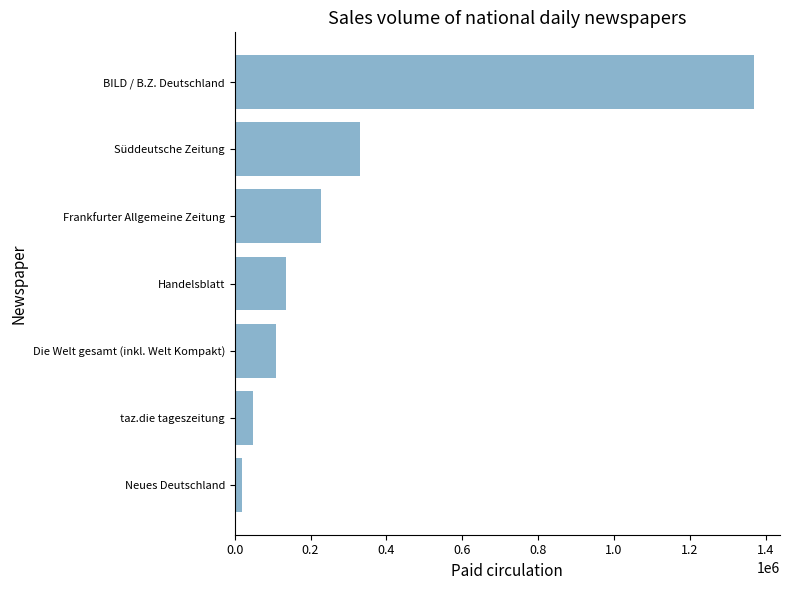

Rank the categories by value from highest to lowest.

BILD / B.Z. Deutschland, Süddeutsche Zeitung, Frankfurter Allgemeine Zeitung, Handelsblatt, Die Welt gesamt (inkl. Welt Kompakt), taz.die tageszeitung, Neues Deutschland